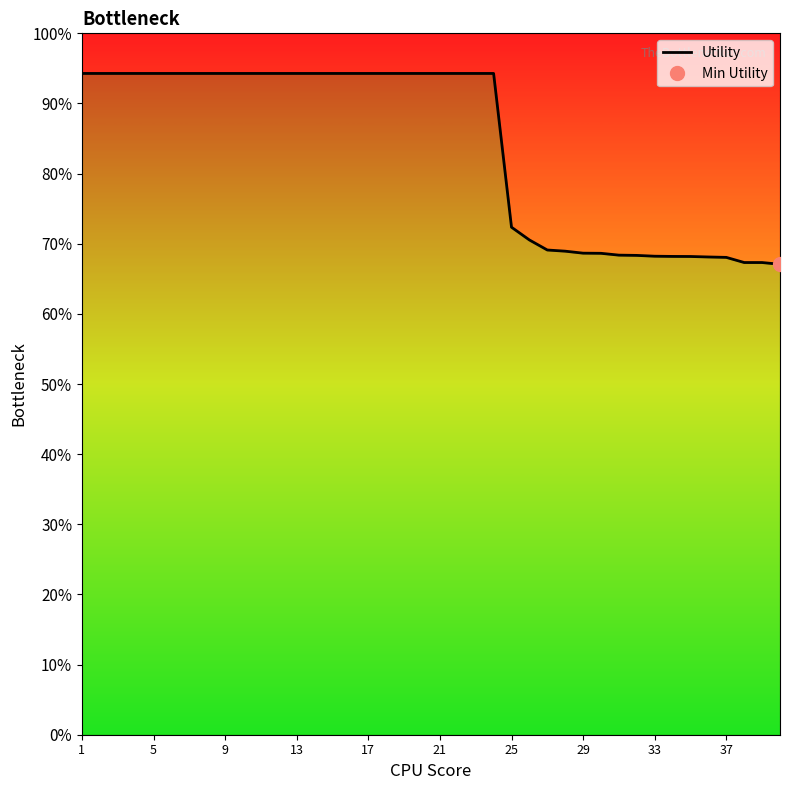

How many lines are shown in the chart?

1